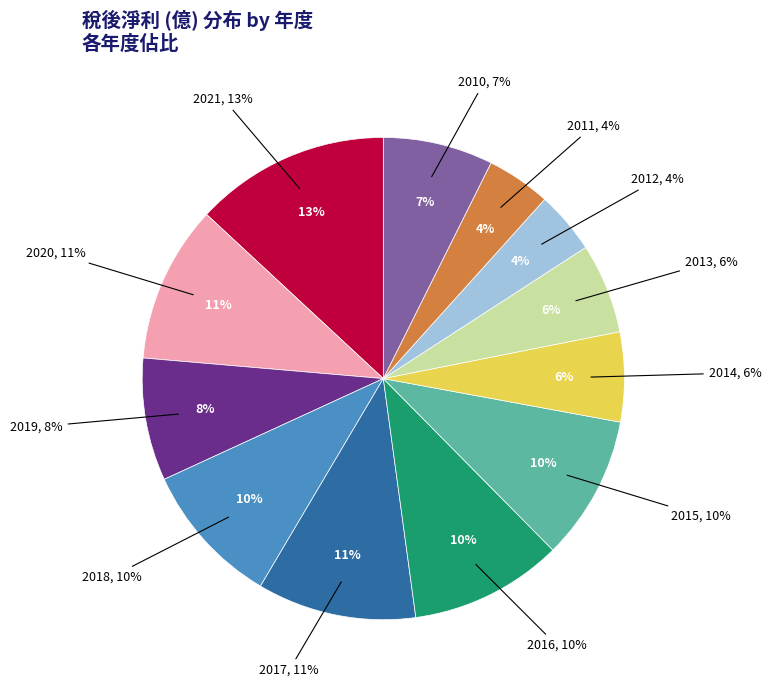

Does 2015 represent more than half of the total?

No